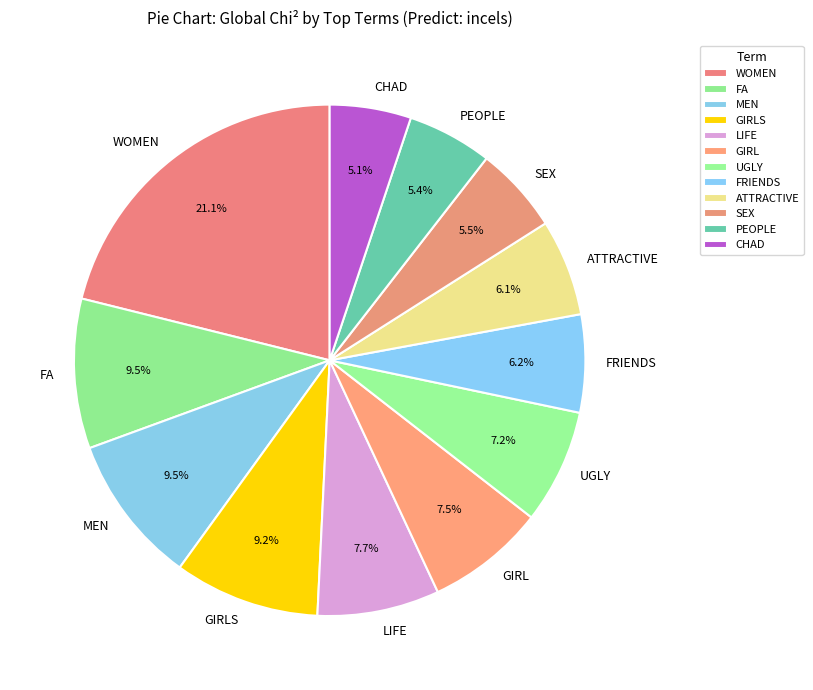

Approximately how many times larger is the value at GIRL compared to CHAD?

1.5